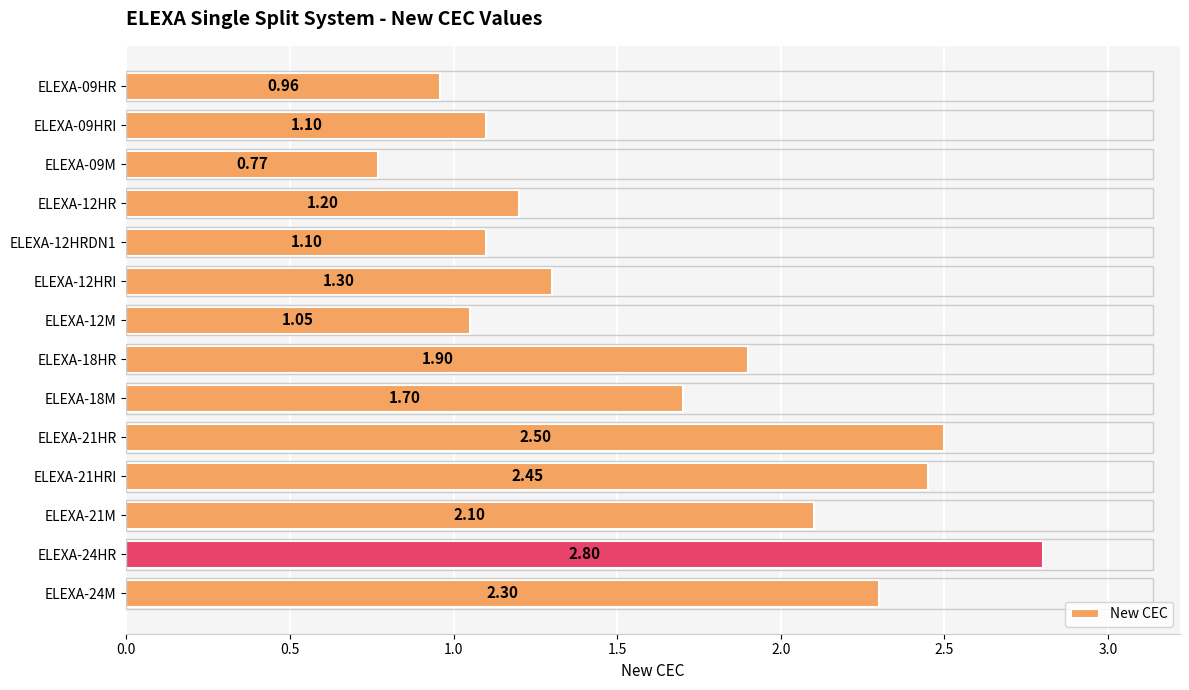

Between ELEXA-24M and ELEXA-21M, which is larger?

ELEXA-24M